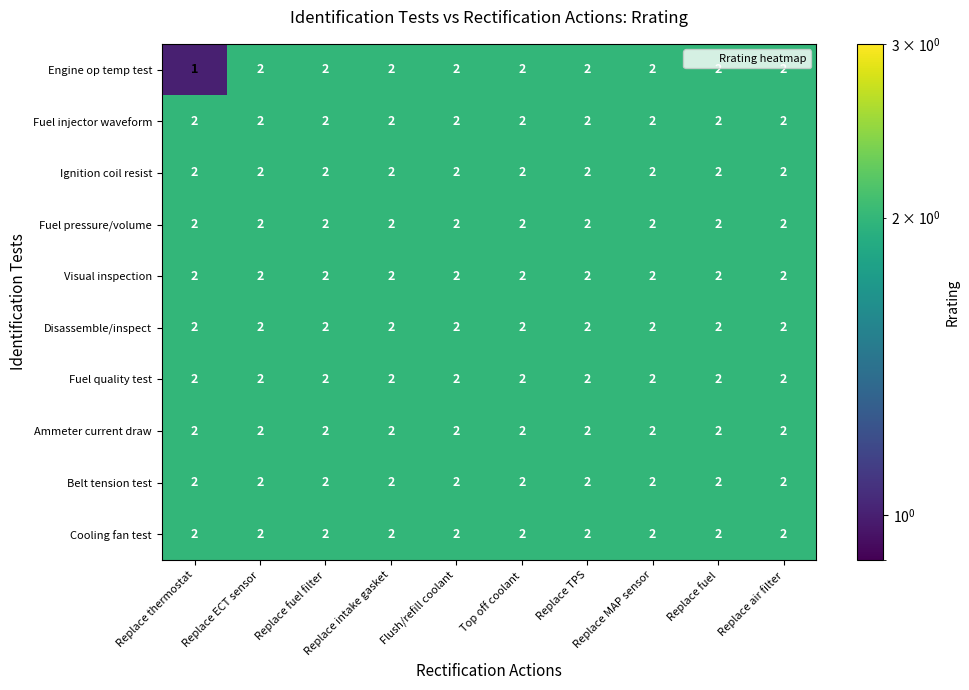

What is the total value across all series at Replace thermostat?

19